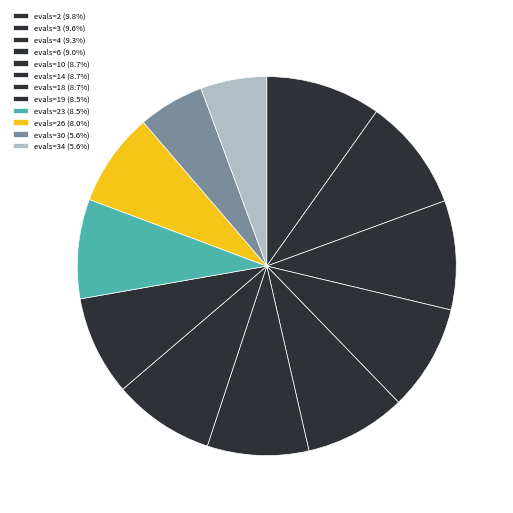

How many segments does this pie chart have?

12